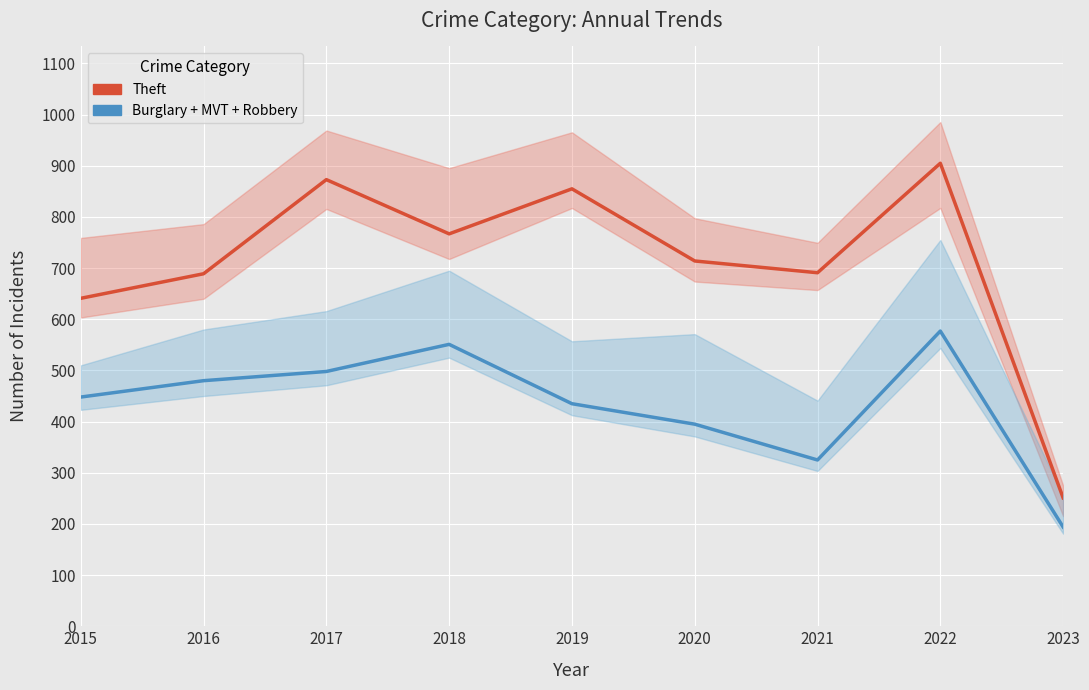

Reading left to right, transcribe all the data shown in this chart.

Theft: 641	689	873	767	855	714	691	905	251
Burglary + MVT + Robbery: 448	480	498	551	435	395	325	577	194